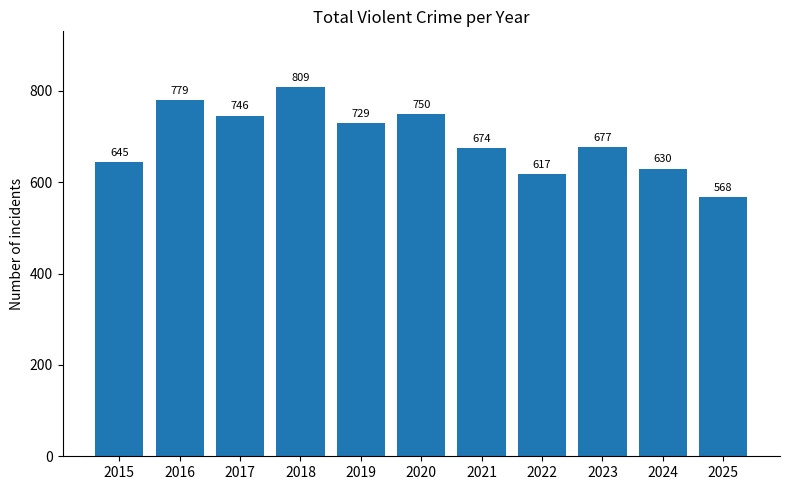

What is the difference between the values at 2021 and 2025?

106